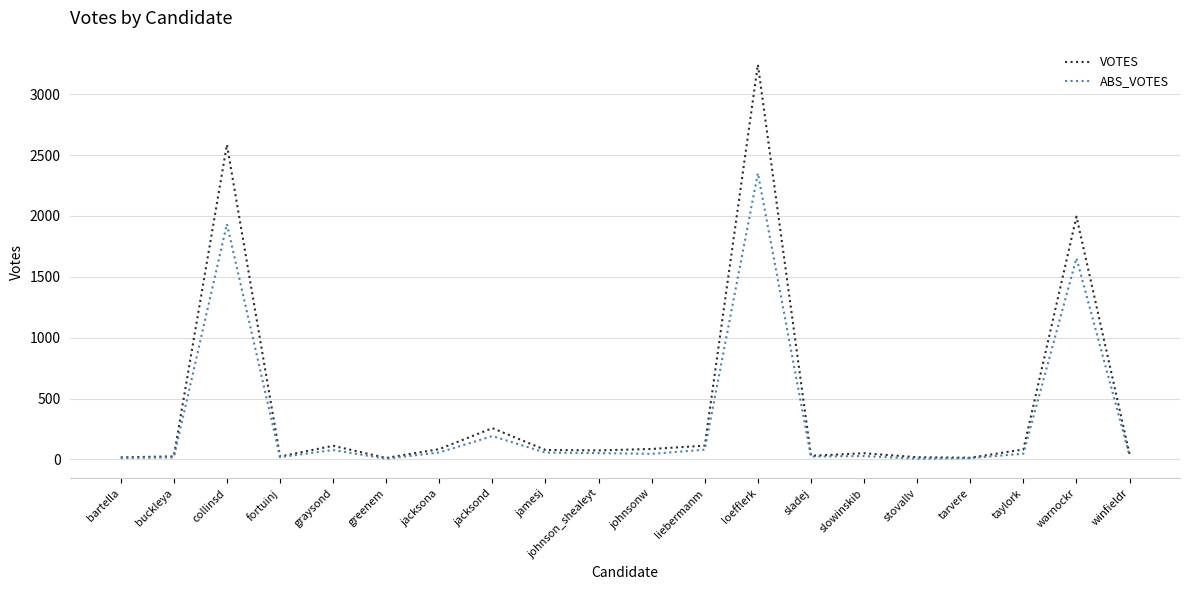

Which series has the largest range (max minus min)?

VOTES